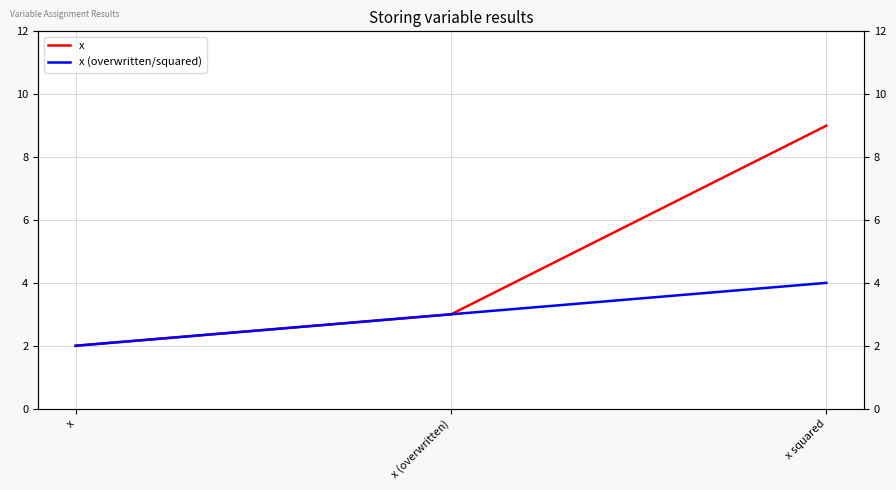

True or false: x (overwritten/squared) has a value of 5 at x (overwritten).

False